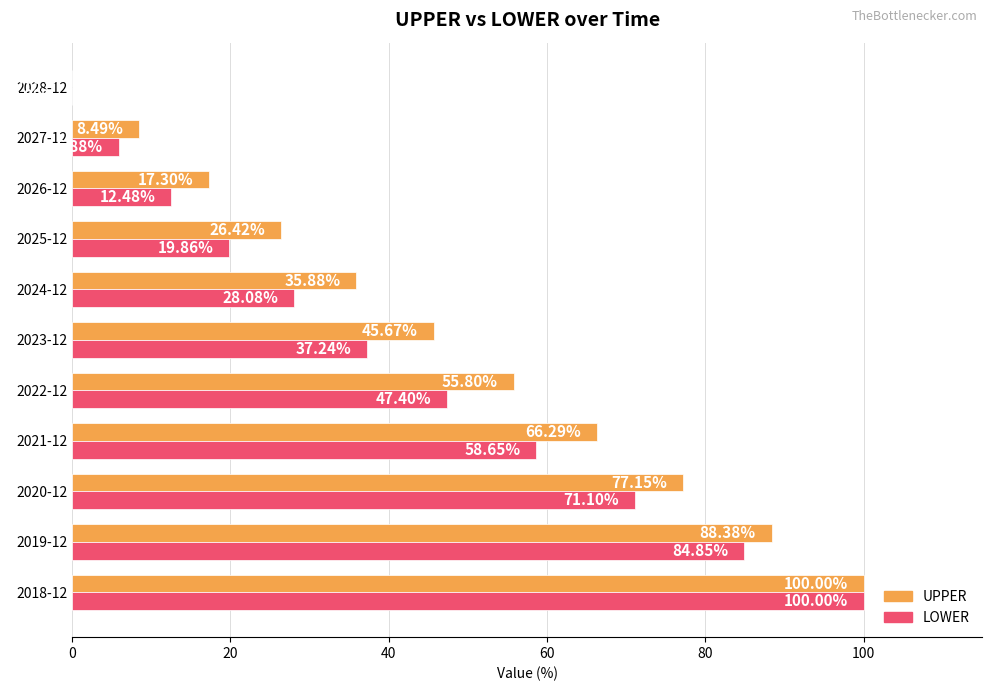

Which series changed the most between 2022-12 and 2024-12?

UPPER